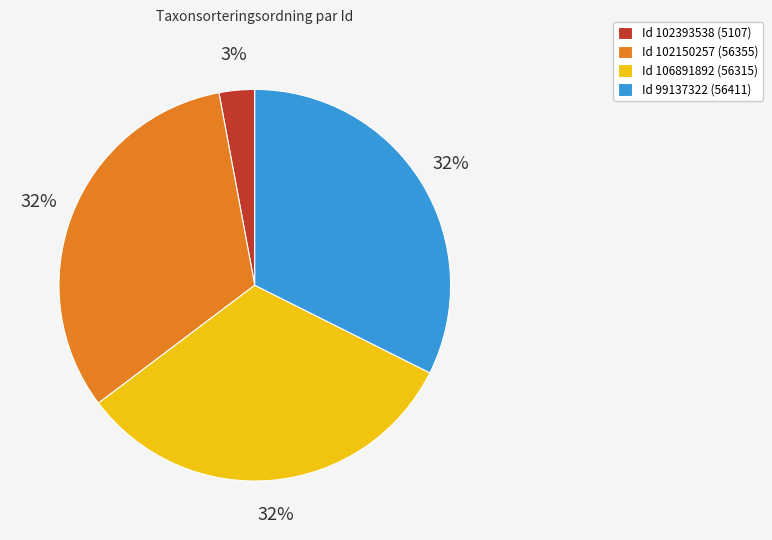

Does any single category account for the majority?

No